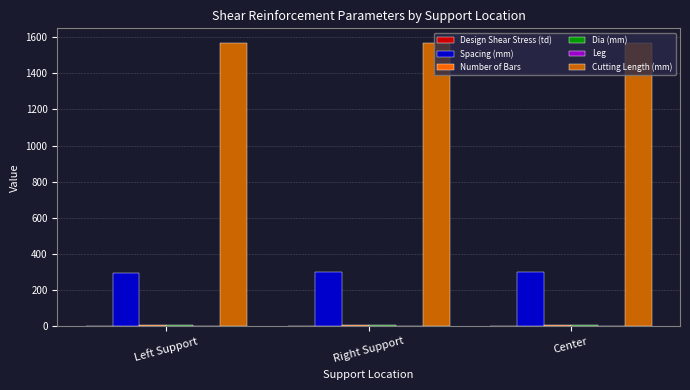

The Cutting Length (mm) series shows 2816.5 at Left Support. True or false?

False